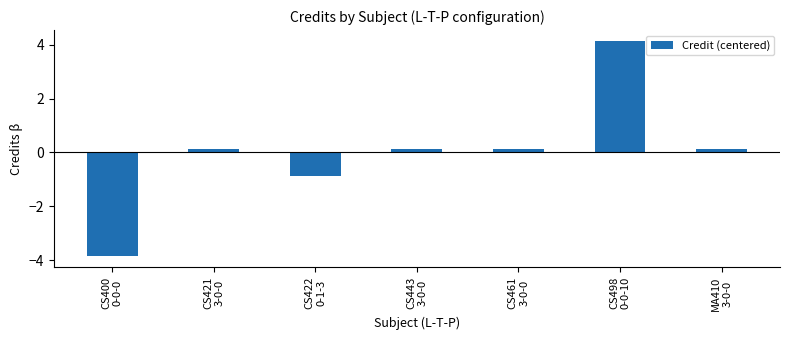

What is the difference between the maximum and second lowest values?

5.0